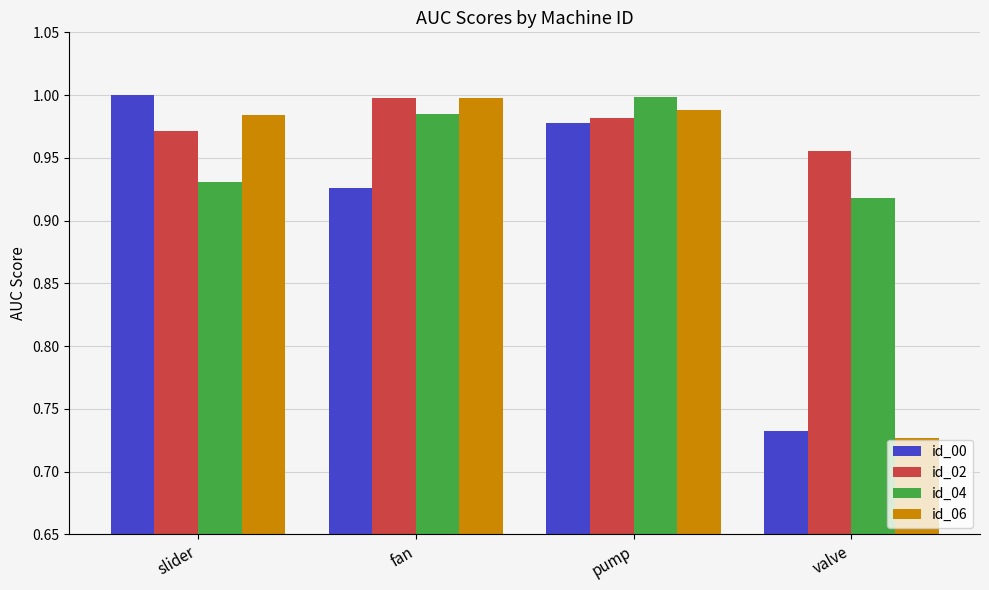

What is the difference between the second highest and minimum values in the id_06 series?

0.3